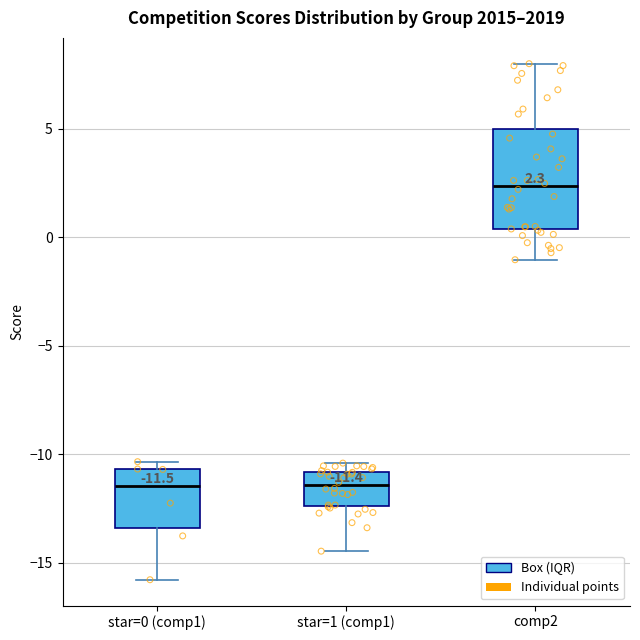

Which box has the highest median line?

comp2